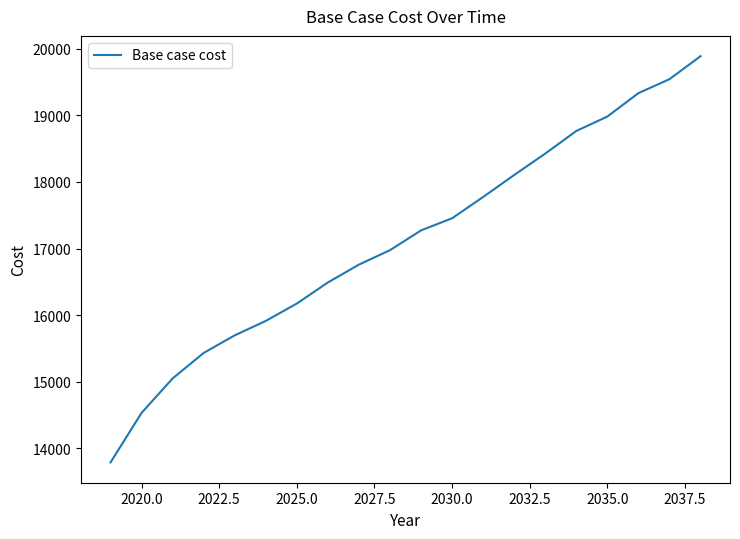

What is the difference between the maximum and minimum values?

6104.2